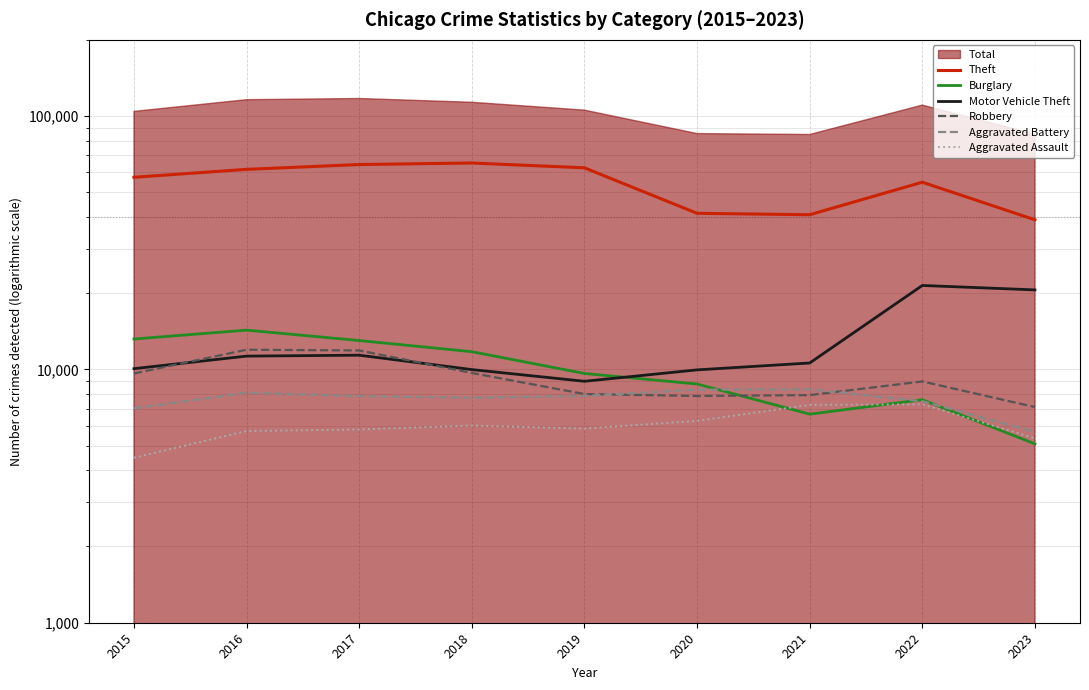

True or false: Robbery and Theft cross at least once.

False